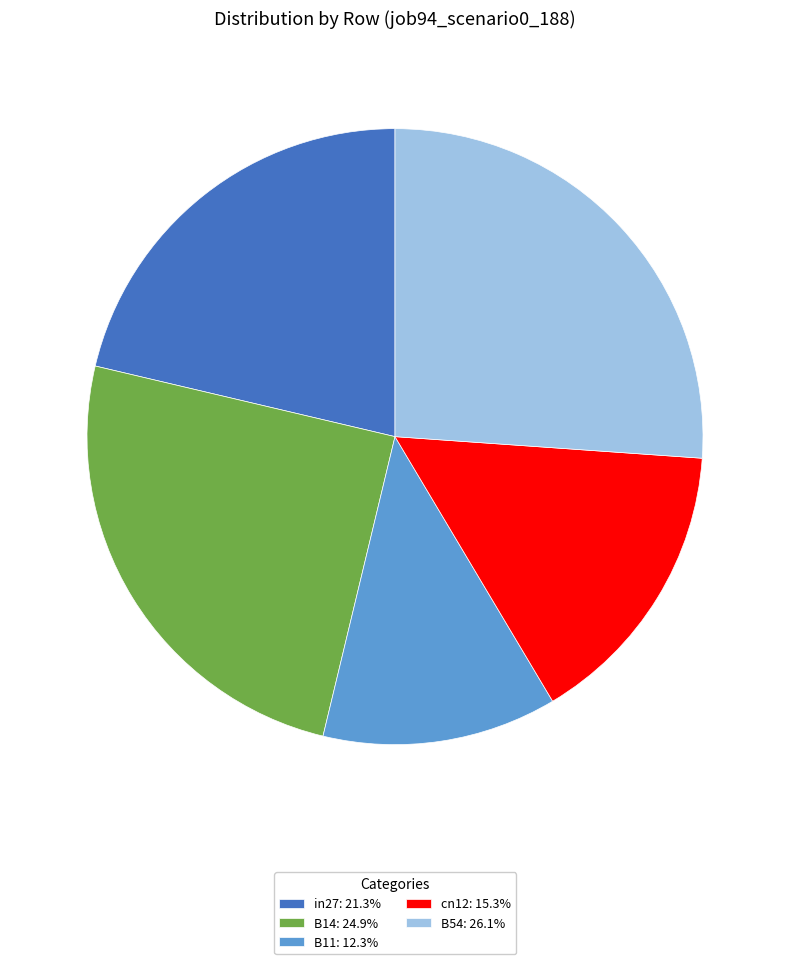

Do B14 and in27 together represent more than half of the pie?

No